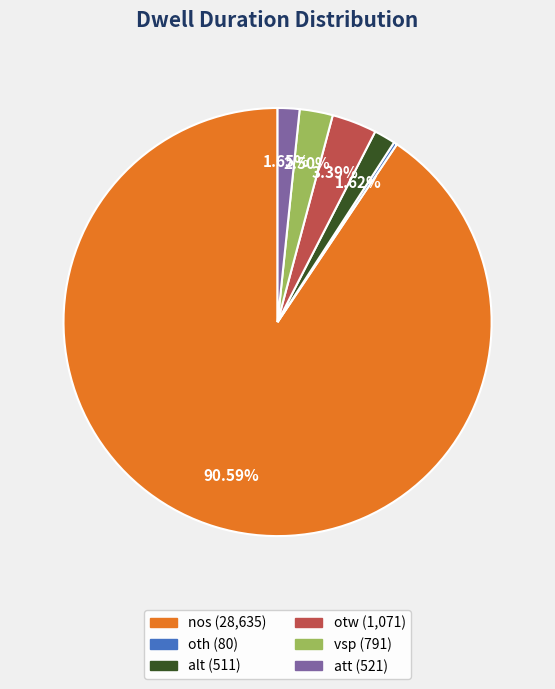

To the nearest percent, what percentage of the pie is alt?

2%